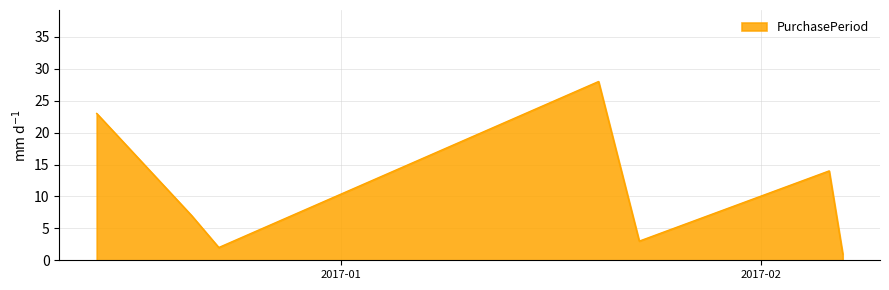

What is the difference between the maximum and minimum values?

27